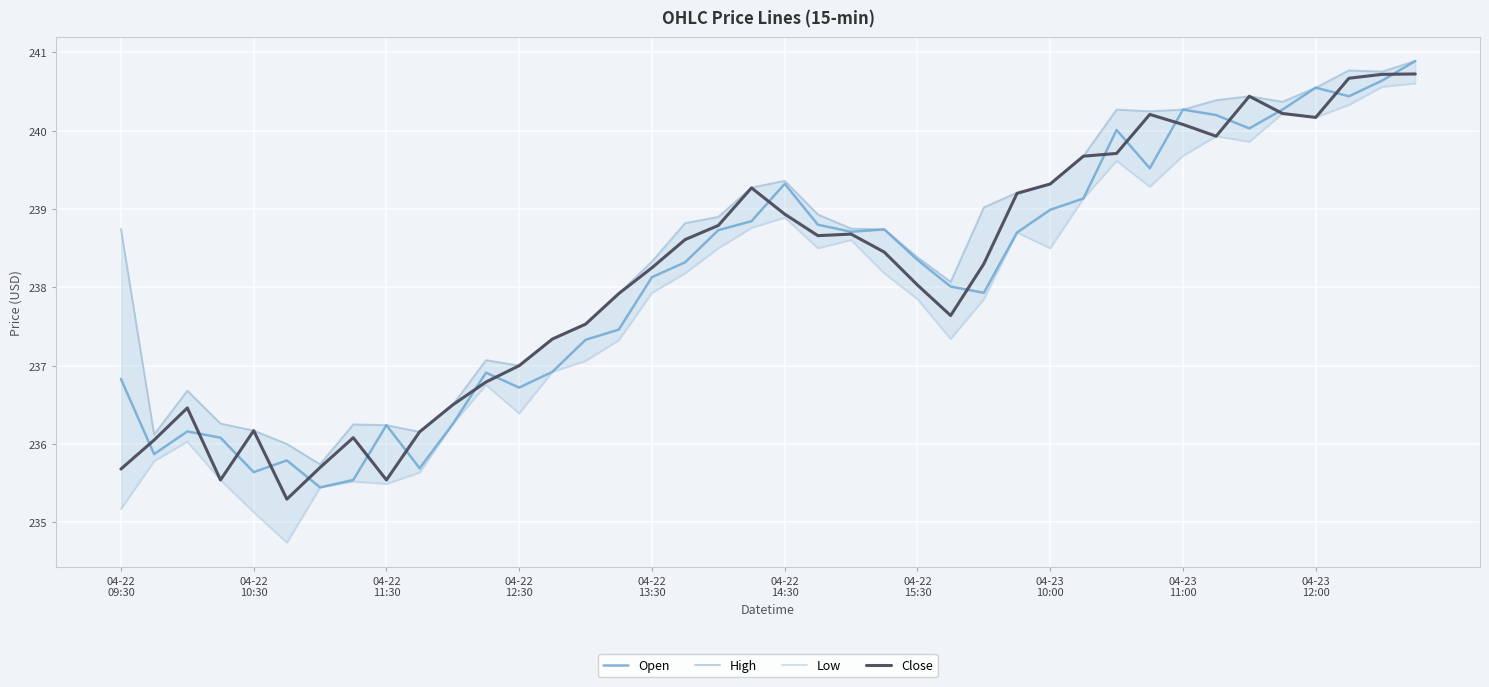

Reading left to right, transcribe all the data shown in this chart.

Open: 236.8	235.9	236.2	236.1	235.6	235.8	235.4	235.5	236.2	235.7	236.3	236.9	236.7	236.9	237.3	237.5	238.1	238.3	238.7	238.8	239.3	238.8	238.7	238.7	238.4	238.0	237.9	238.7	239.0	239.1	240.0	239.5	240.3	240.2	240.0	240.3	240.6	240.4	240.6	240.9
High: 238.7	236.1	236.7	236.3	236.2	236.0	235.7	236.2	236.2	236.2	236.5	237.1	237.0	237.3	237.5	237.9	238.3	238.8	238.9	239.3	239.4	238.9	238.8	238.7	238.4	238.1	239.0	239.2	239.3	239.7	240.3	240.2	240.3	240.4	240.4	240.4	240.6	240.8	240.8	240.9
Low: 235.2	235.8	236.0	235.5	235.1	234.7	235.4	235.5	235.5	235.6	236.3	236.8	236.4	236.9	237.1	237.3	237.9	238.2	238.5	238.8	238.9	238.5	238.6	238.2	237.8	237.3	237.8	238.7	238.5	239.1	239.6	239.3	239.7	239.9	239.9	240.2	240.2	240.3	240.6	240.6
Close: 235.7	236.1	236.5	235.5	236.2	235.3	235.7	236.1	235.5	236.2	236.5	236.8	237.0	237.3	237.5	237.9	238.2	238.6	238.8	239.3	238.9	238.7	238.7	238.4	238.0	237.6	238.3	239.2	239.3	239.7	239.7	240.2	240.1	239.9	240.4	240.2	240.2	240.7	240.7	240.7